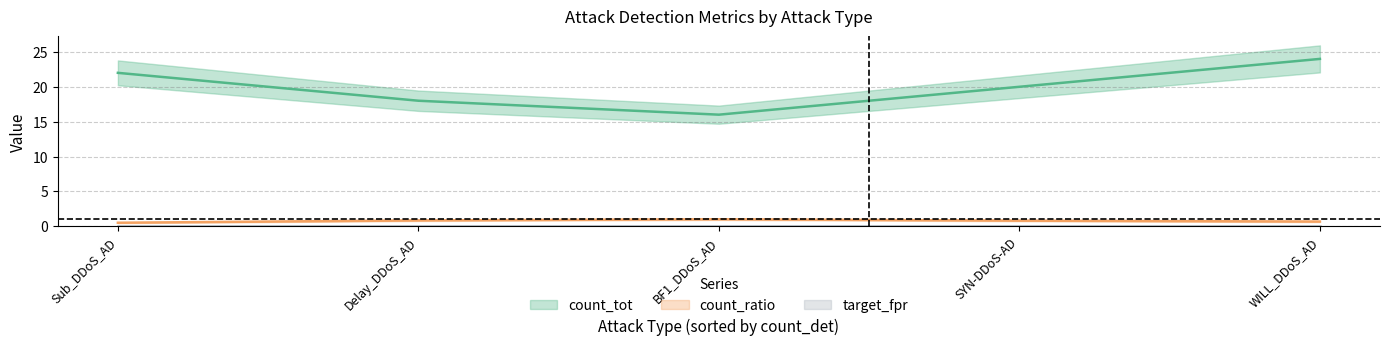

The count_ratio series shows 0.8 at Delay_DDoS_AD. True or false?

True